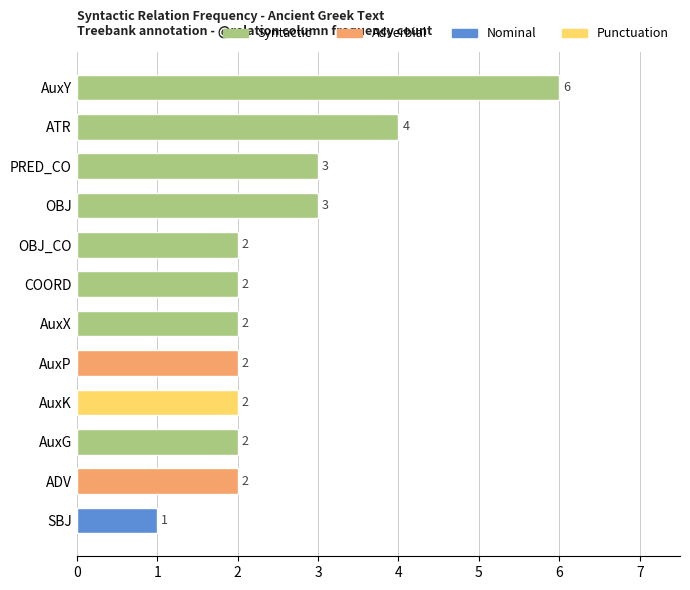

What is the change in value from AuxY to OBJ_CO?

-4